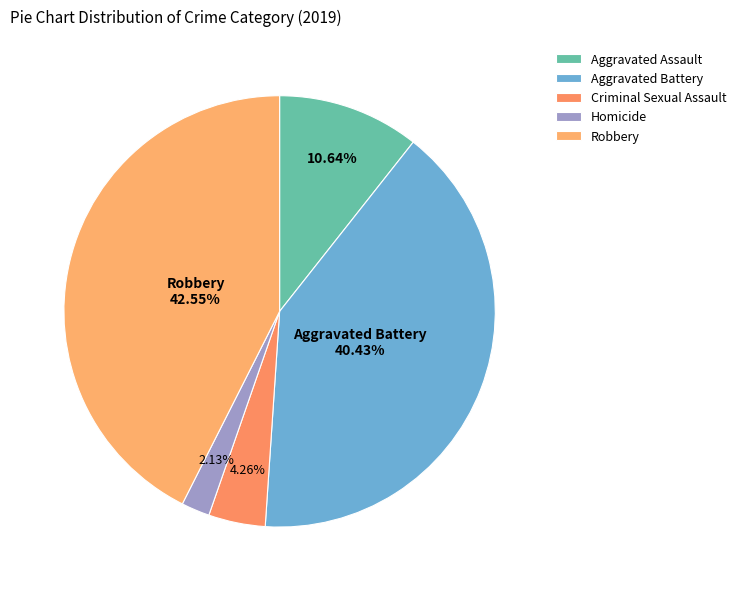

How many slices are in this pie chart?

5